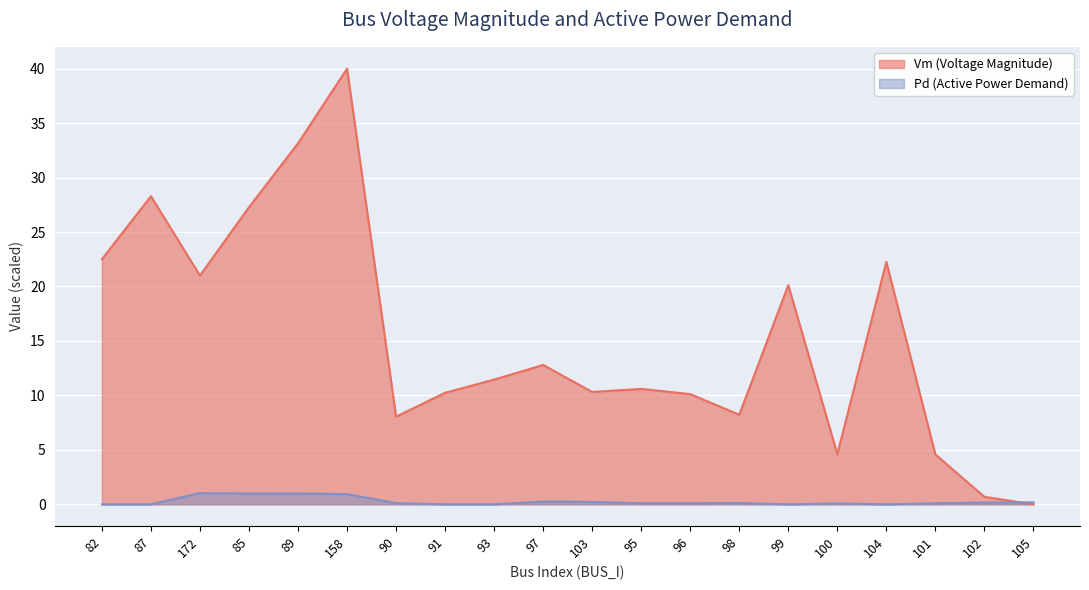

Reading right to left, transcribe all the data shown in this chart.

Vm: 0.0	0.7	4.6	22.3	4.6	20.1	8.2	10.1	10.6	10.3	12.8	11.5	10.2	8.0	40.0	33.1	27.3	21.0	28.3	22.5
Pd: 0.2	0.2	0.1	0.0	0.1	0.0	0.1	0.1	0.1	0.2	0.3	0.0	0.0	0.1	0.9	1.0	1.0	1.0	0.0	0.0